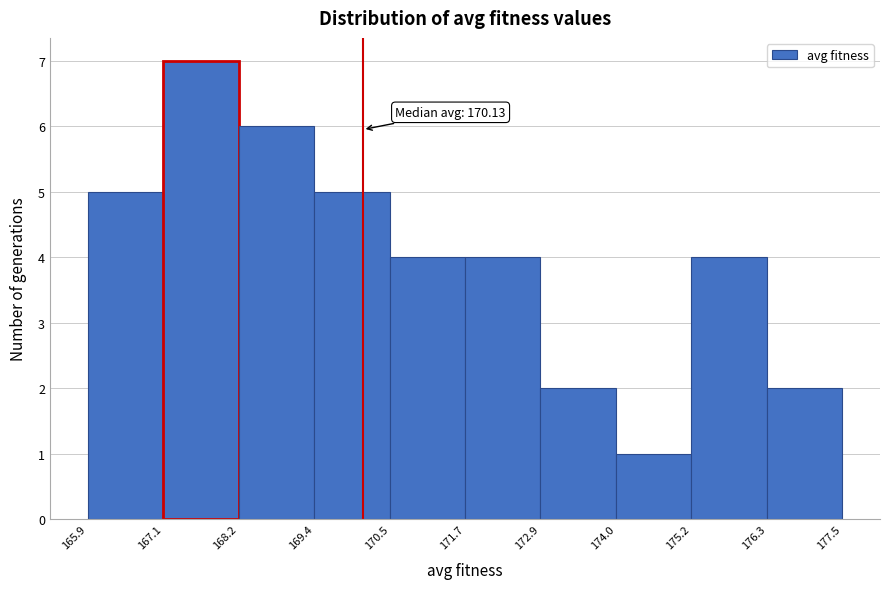

Which range on the x-axis has the tallest bar?

167.1 to 168.2